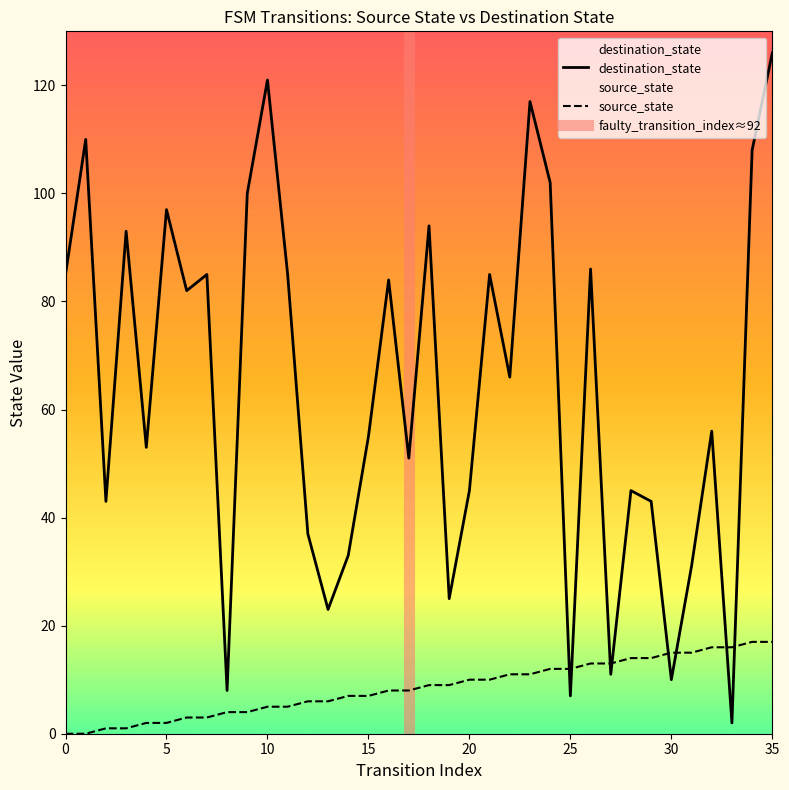

Where do source_state and destination_state first cross each other?

24 and 25